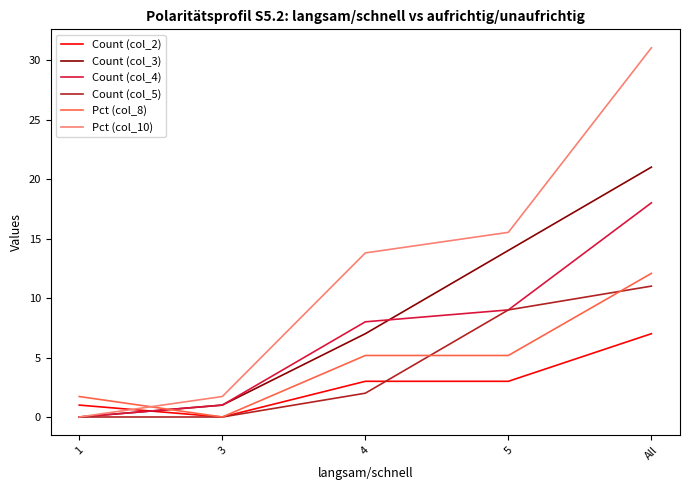

Which series has the largest total across all categories?

Pct (col_10)